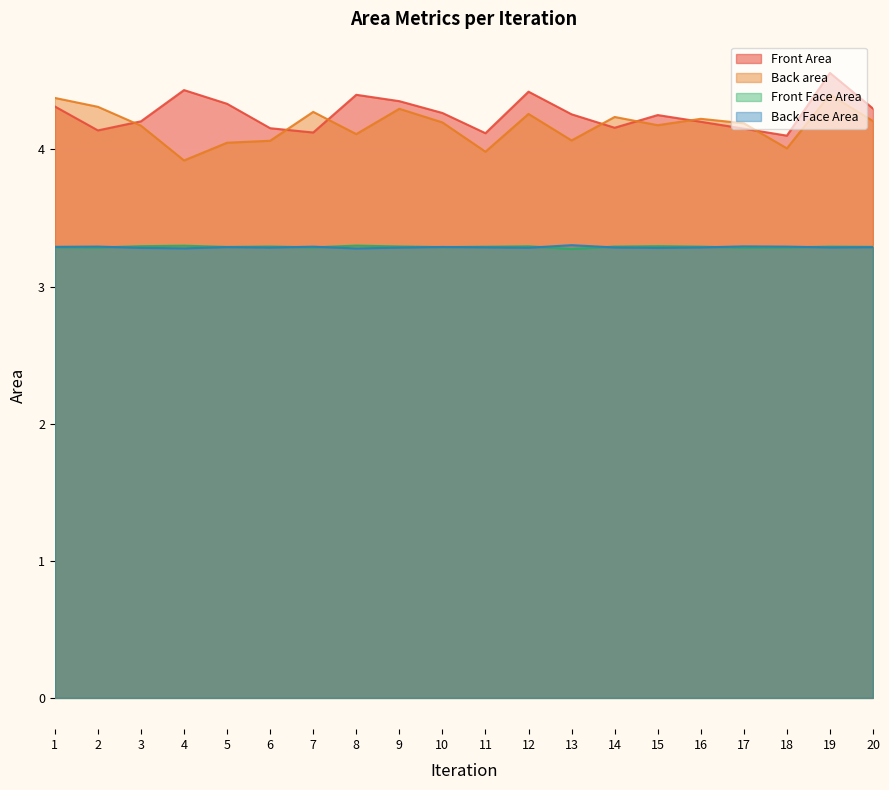

What value does the Back area series have at 18?

4.0